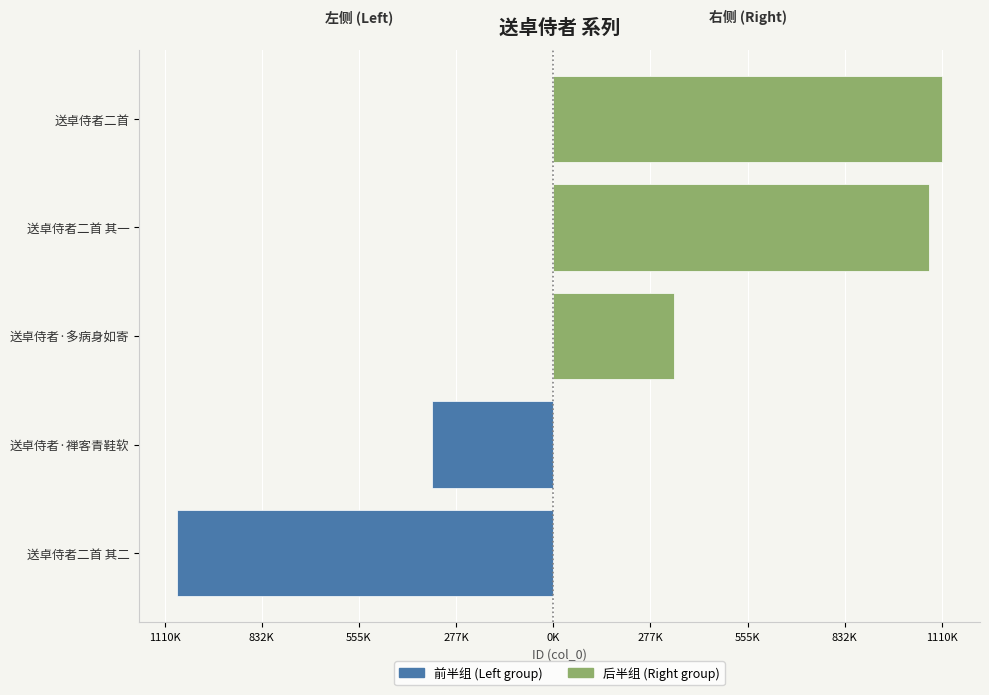

What is the smallest value displayed?

-1074032